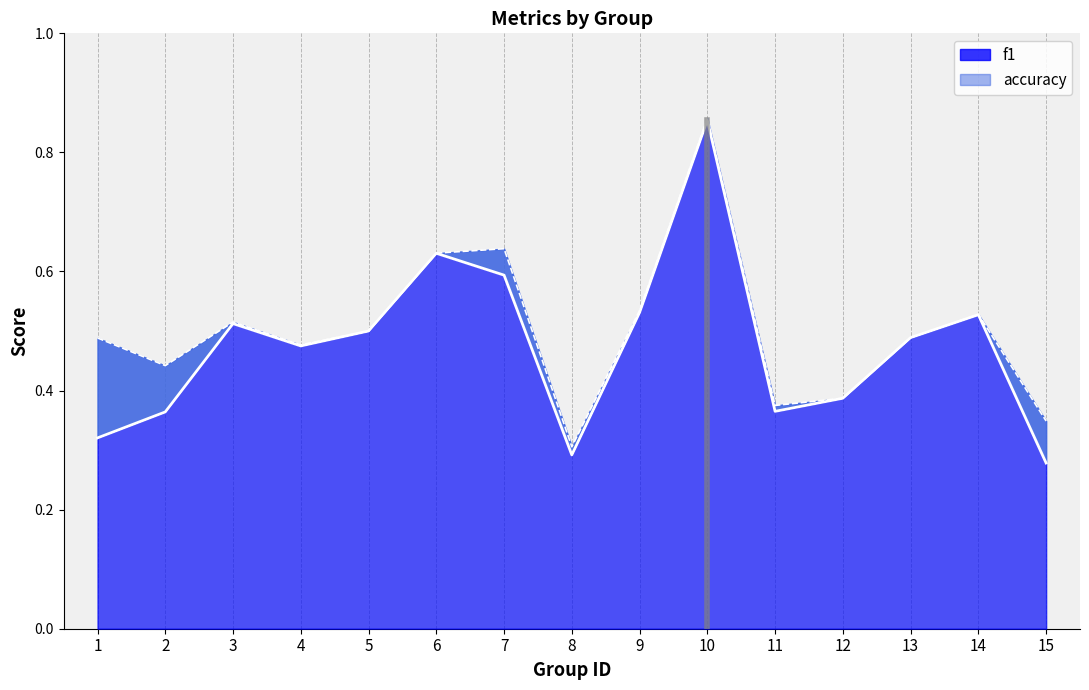

What is the value of the f1 point at the 1st from the left?

0.3